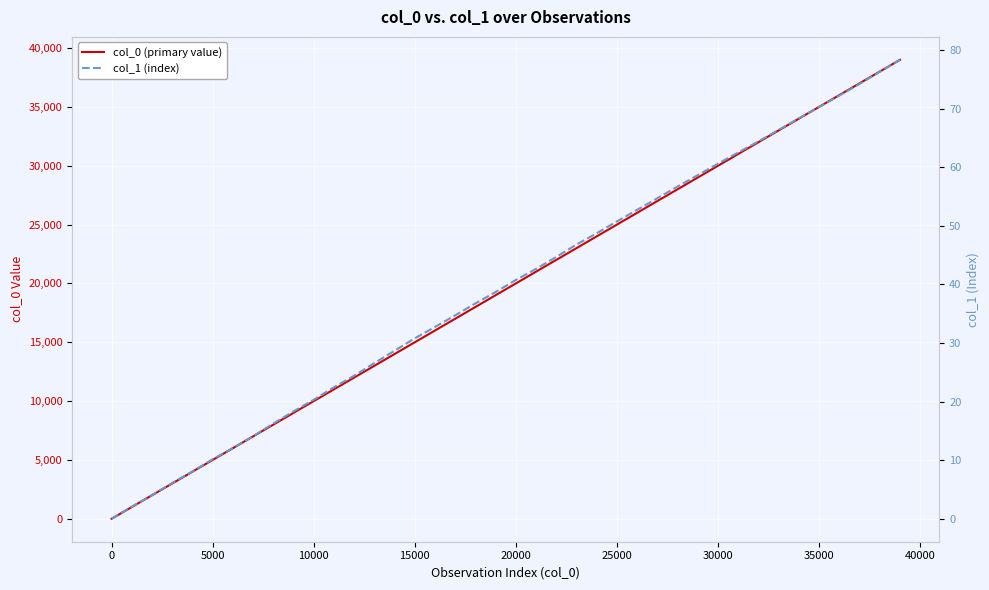

Reading left to right, transcribe all the data shown in this chart.

col_0 (primary value): 1.0	1001.0	2001.0	3001.0	4001.0	5001.0	6001.0	7001.0	8001.0	9001.0	10001.0	11001.0	12001.0	13001.0	14001.0	15001.0	16001.0	17001.0	18001.0	19001.0	20001.0	21001.0	22001.0	23001.0	24001.0	25001.0	26001.0	27001.0	28001.0	29001.0	30001.0	31001.0	32001.0	33001.0	34001.0	35001.0	36001.0	37001.0	38001.0	39001.0
col_1 (index): 0.0	2.1	4.0	6.1	8.1	10.2	12.1	14.1	16.3	18.3	20.3	22.4	24.4	26.6	28.7	30.8	32.8	34.7	36.8	38.7	40.8	42.7	44.7	46.8	48.8	50.8	52.7	54.7	56.7	58.7	60.6	62.5	64.4	66.4	68.4	70.3	72.2	74.2	76.3	78.4